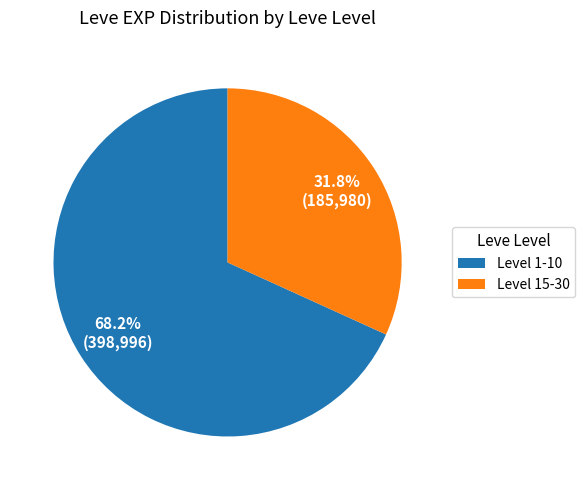

What is the total percentage of Level 15-30 and Level 1-10?

100.0%